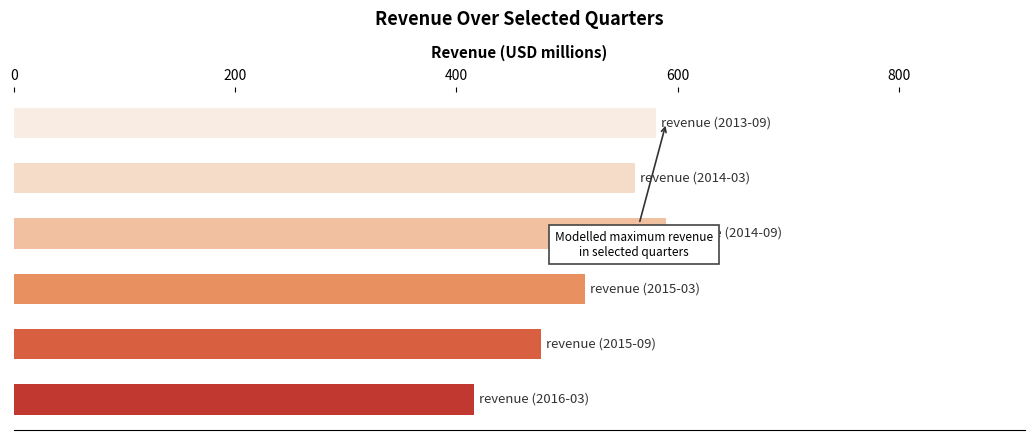

What is the sum of all values?

3139.0